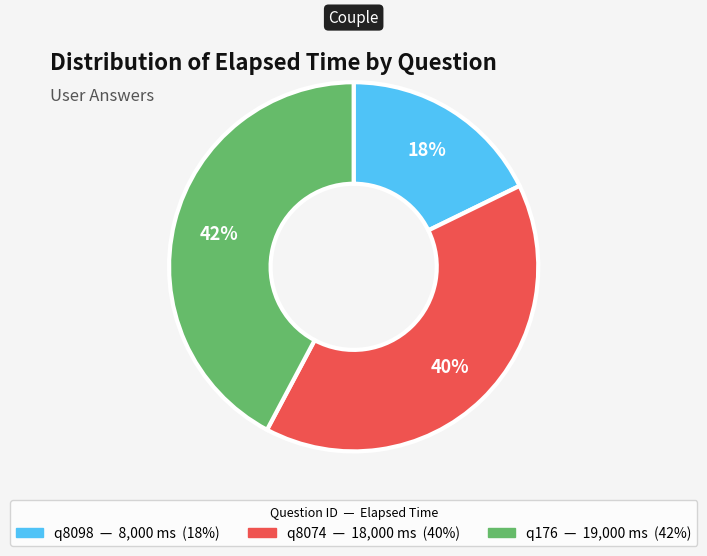

True or false: q8074 accounts for 28% of the total.

False